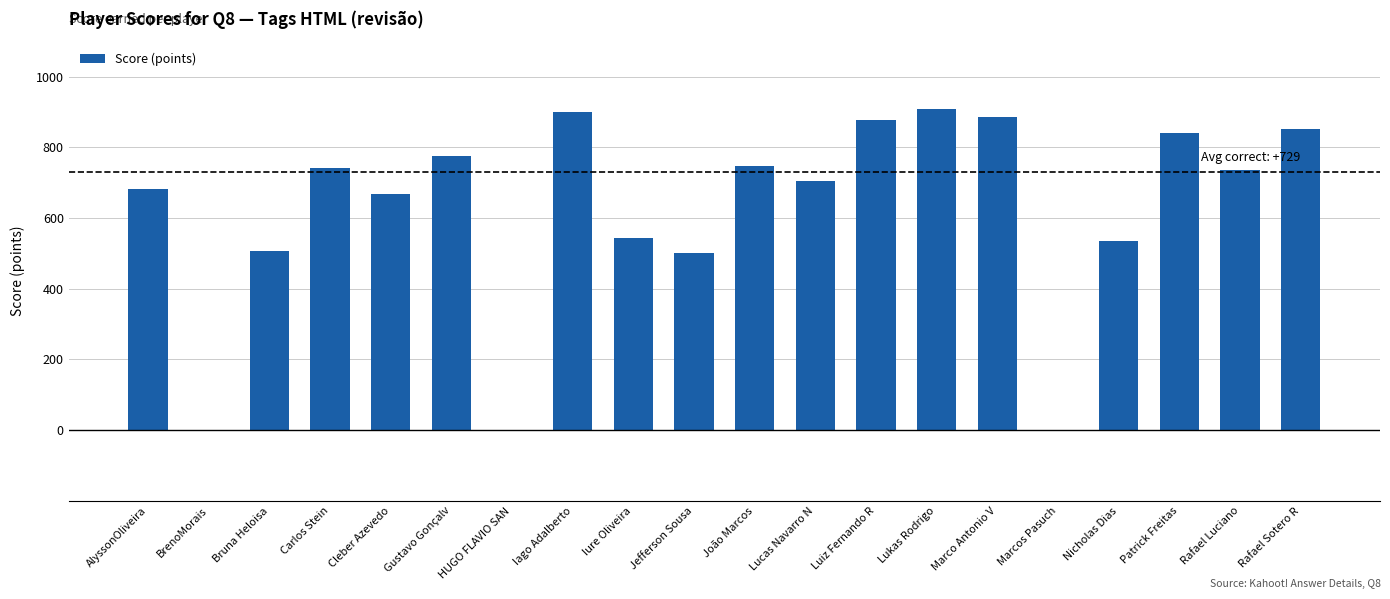

The chart shows a value of 851 at Rafael Sotero R. True or false?

True